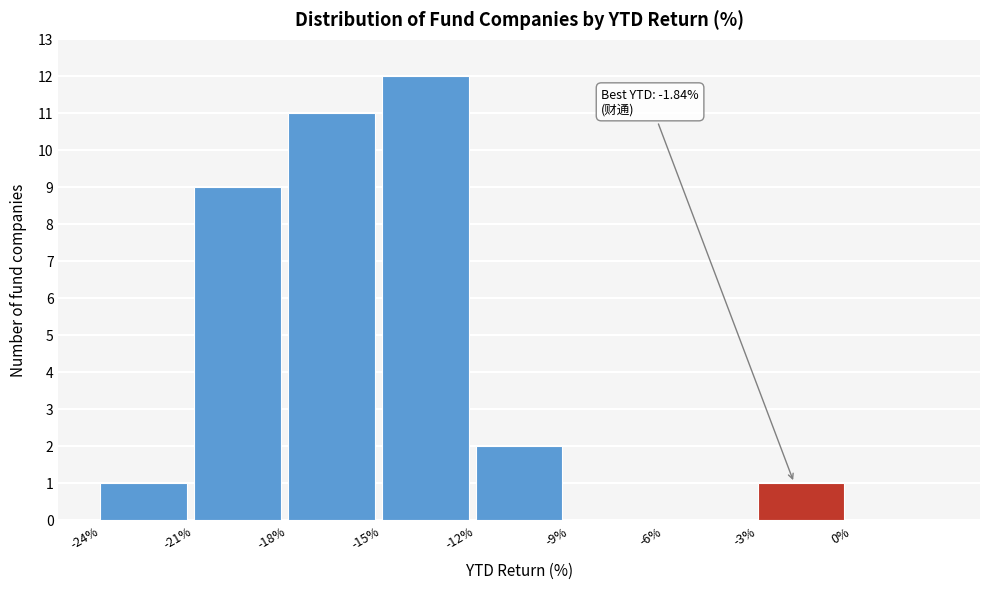

Over which range of the x-axis is the bar tallest?

-15 to -12